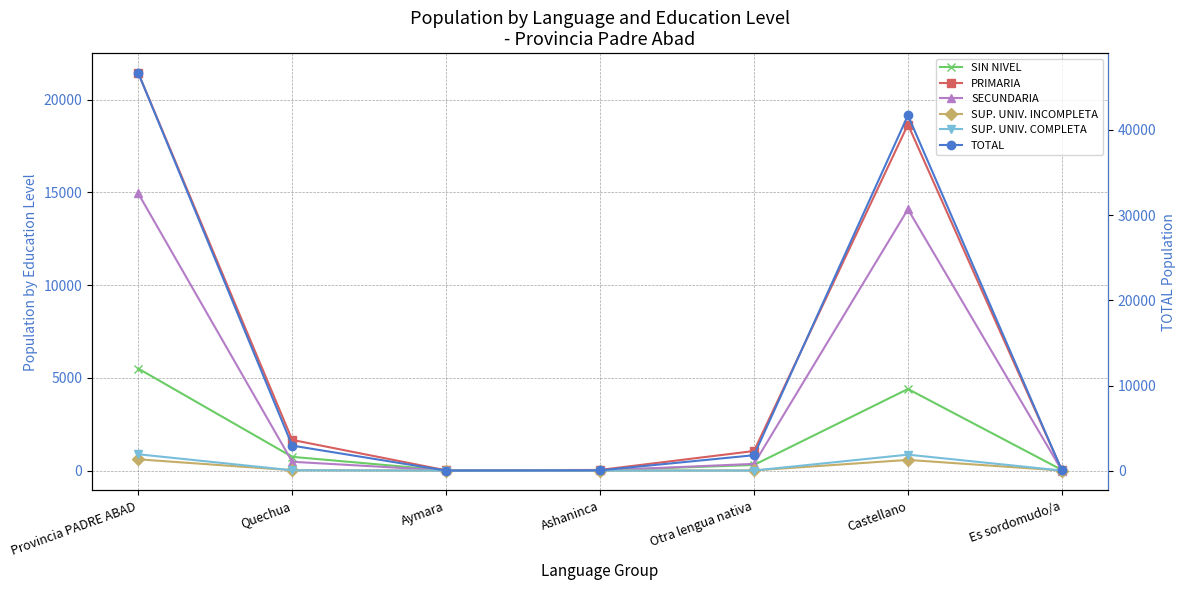

What is the maximum value for TOTAL?

46652